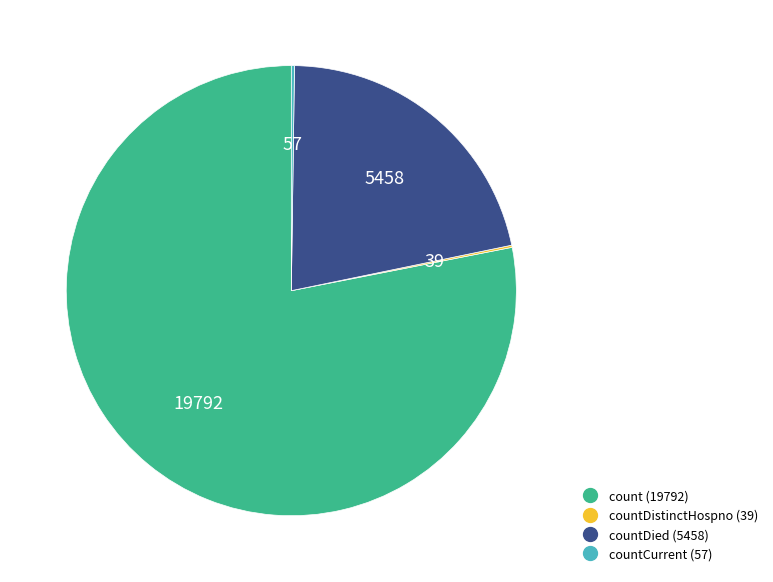

Is there a majority slice in this chart?

Yes